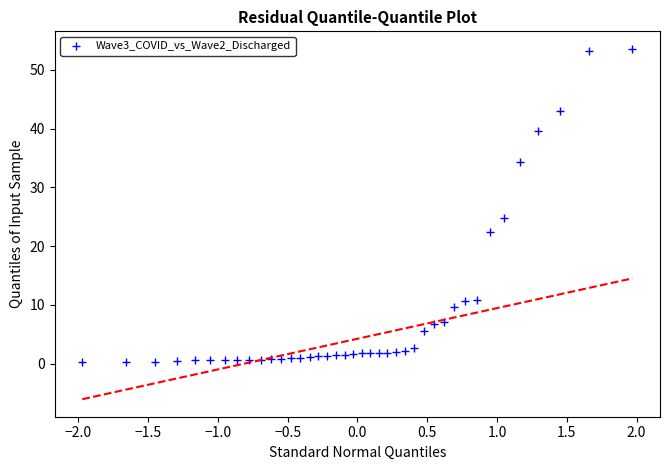

What Y value in the scatter plot is closest to 26?

24.7